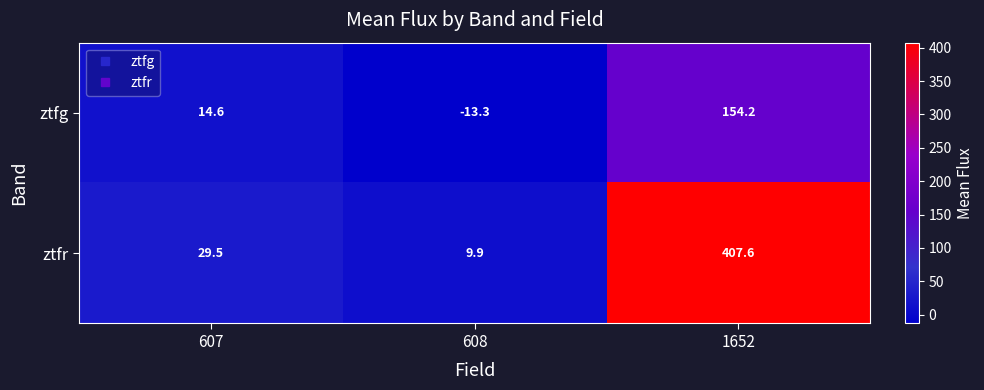

Which series has the widest spread of values?

ztfr